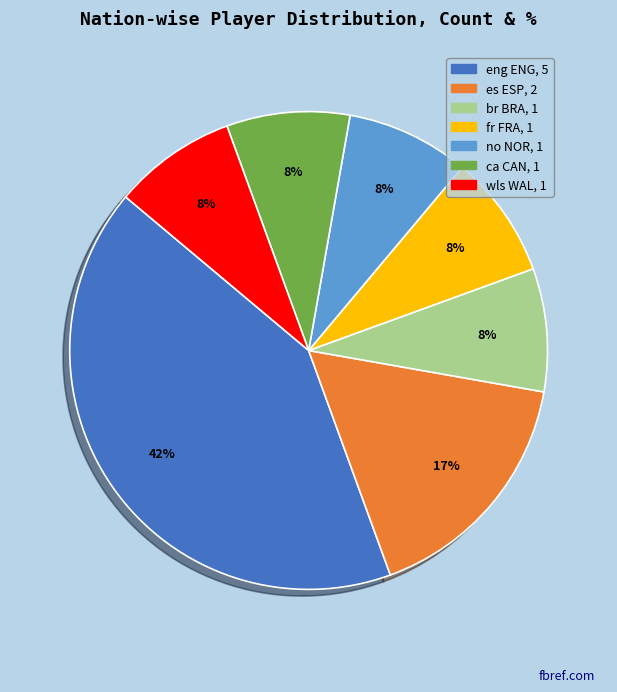

To the nearest percent, what percentage of the pie is eng ENG?

42%